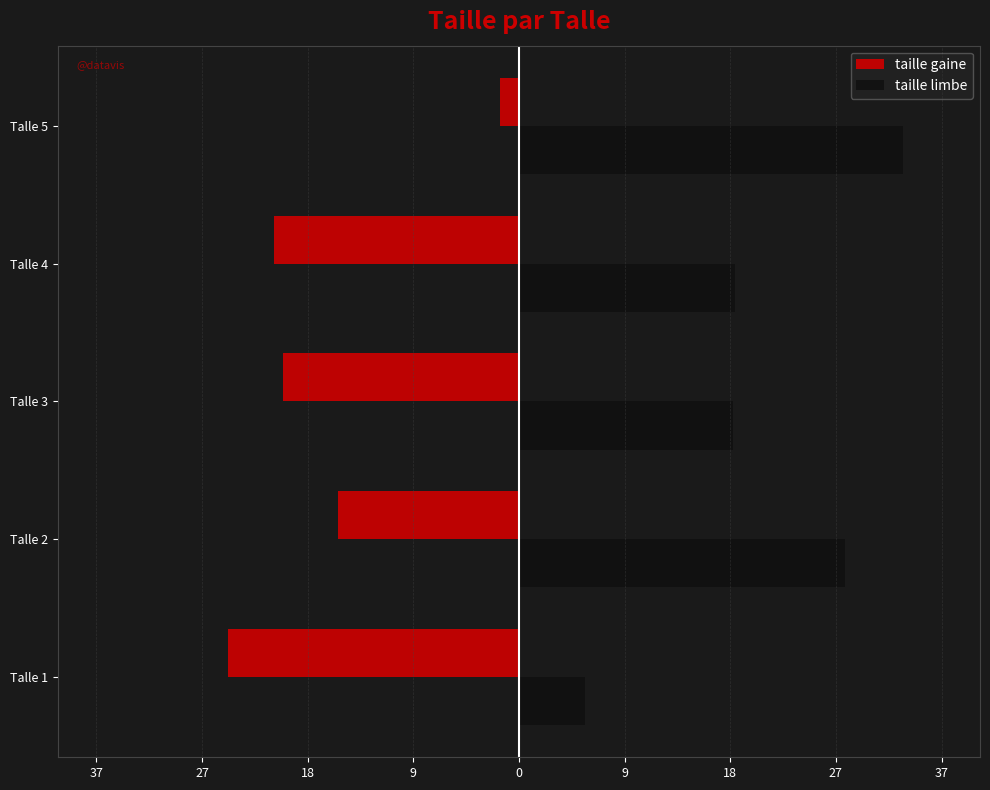

What is the value of the taille gaine bar at the 2nd from the left?

-15.7